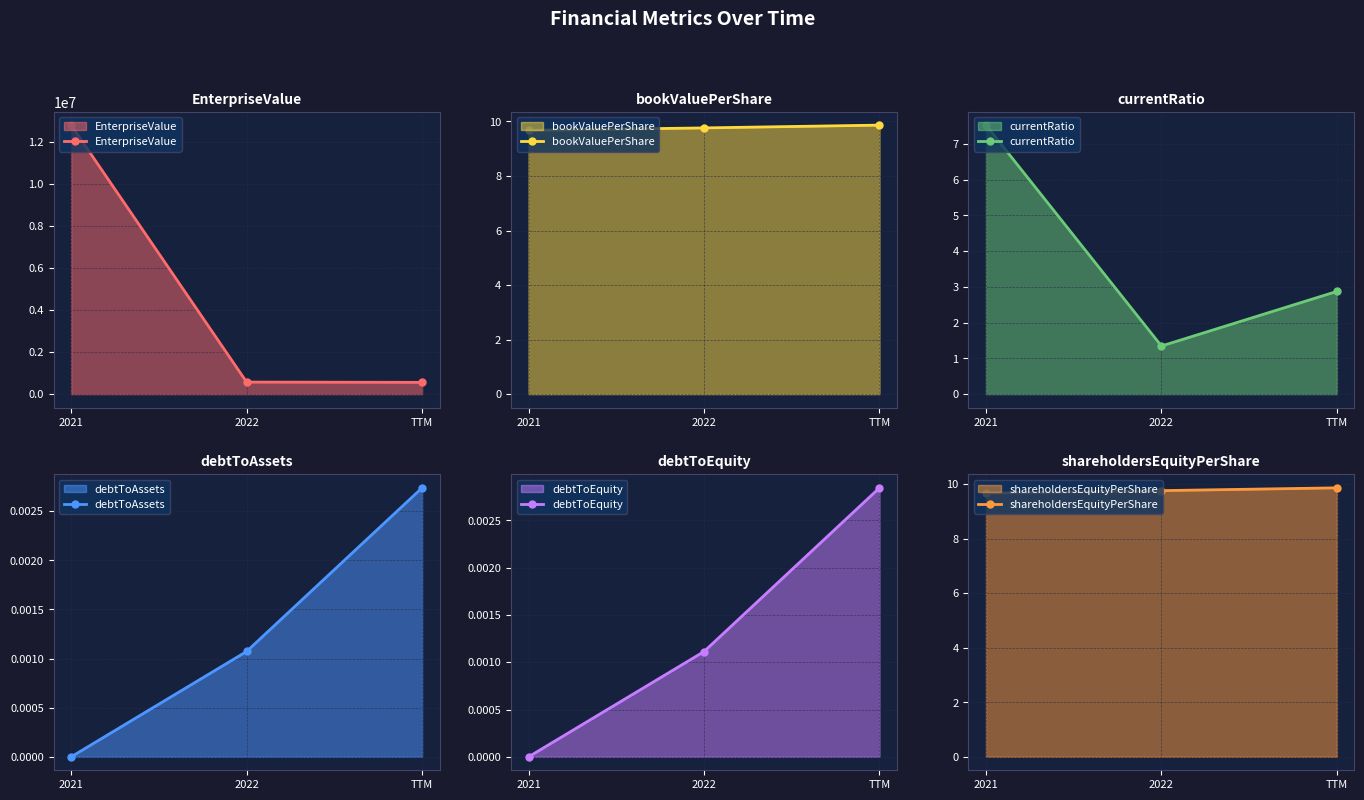

True or false: debtToAssets has a value of -0.0 at 2021.

False